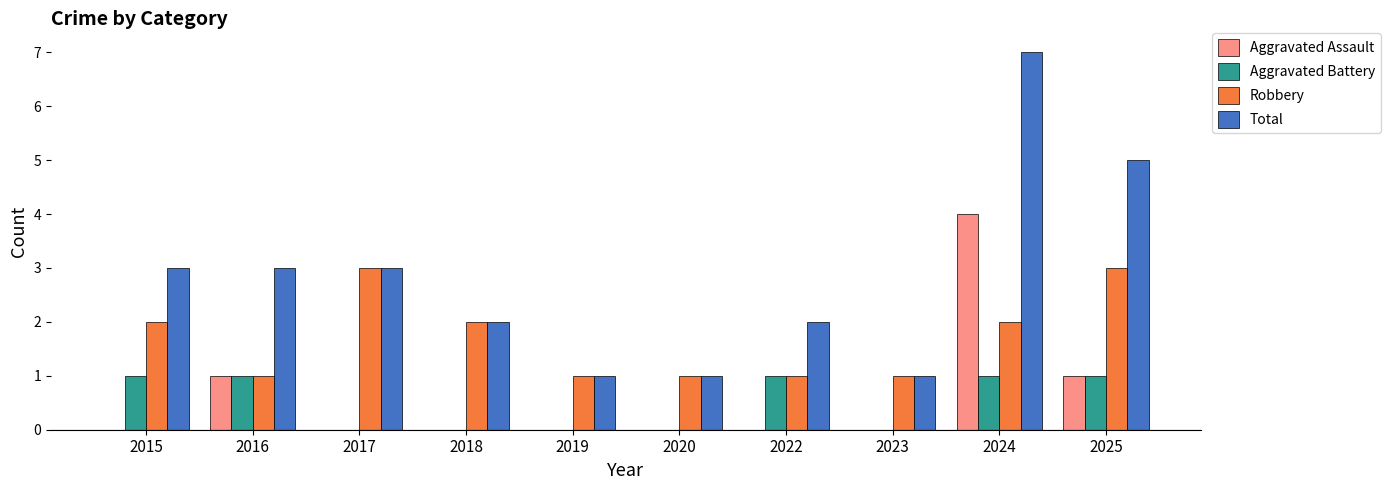

What are all the series names shown in the legend?

Aggravated Assault, Aggravated Battery, Robbery, Total